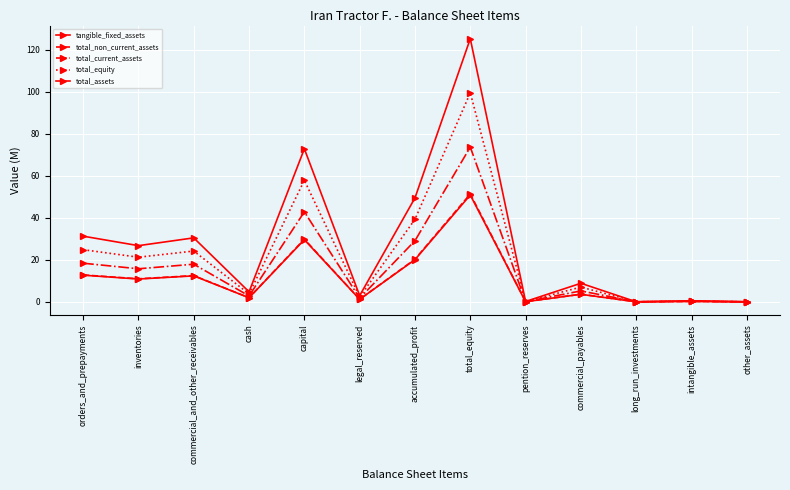

How many values in the tangible_fixed_assets series are below 3?

6